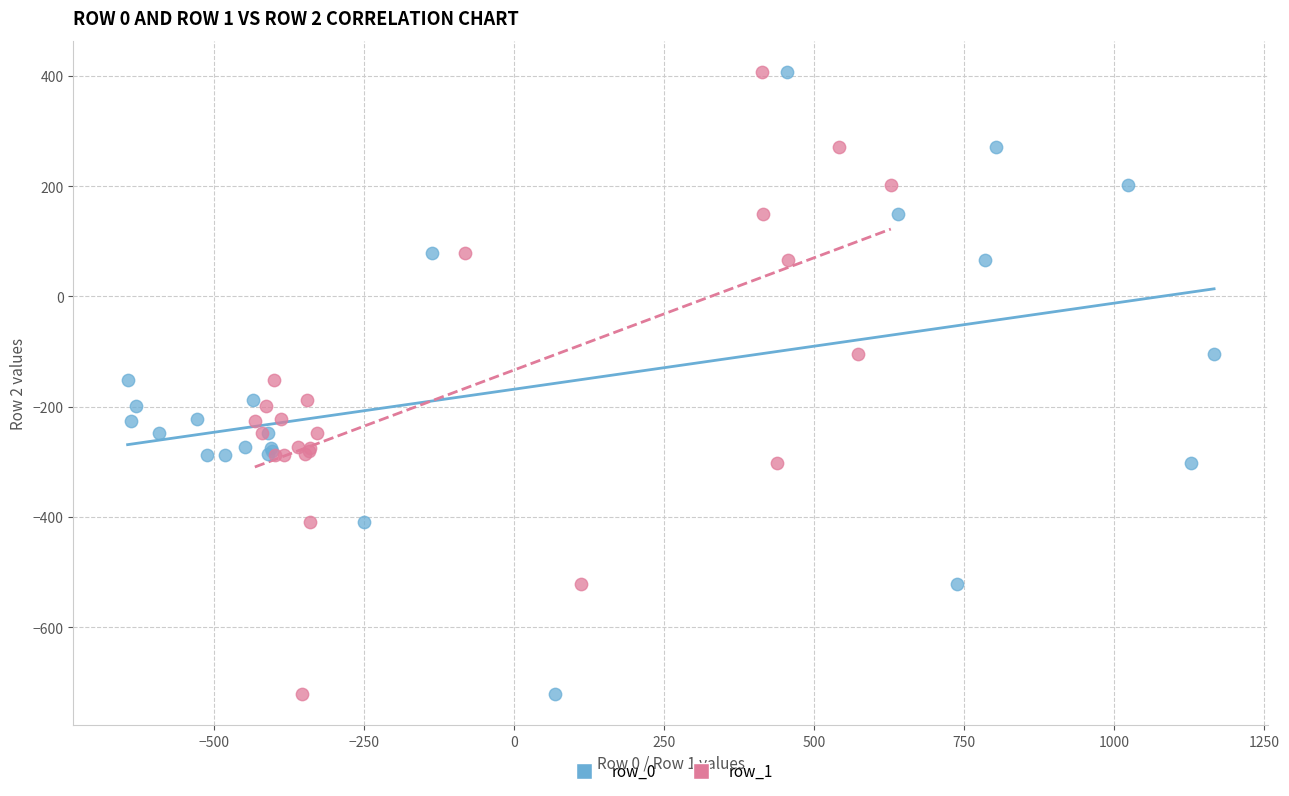

What are all the series names shown in the legend?

row_0, row_1